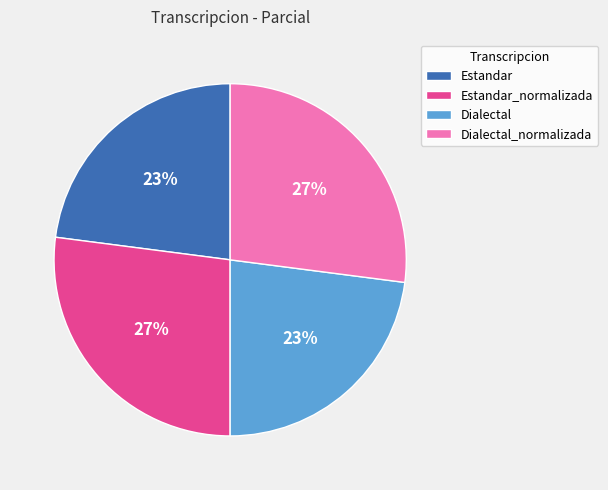

Between Dialectal and Estandar_normalizada, which is larger?

Estandar_normalizada